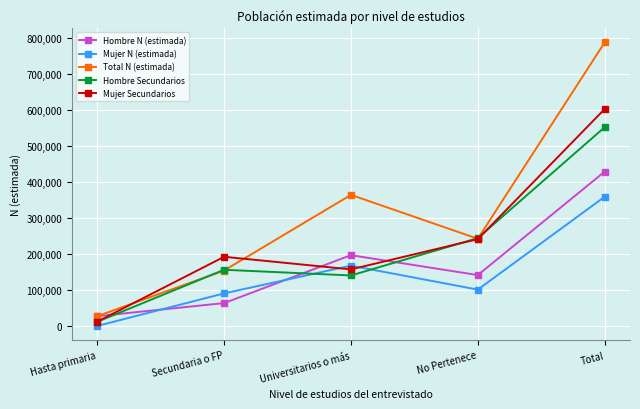

How many interior local peaks does the Hombre Secundarios series have?

1